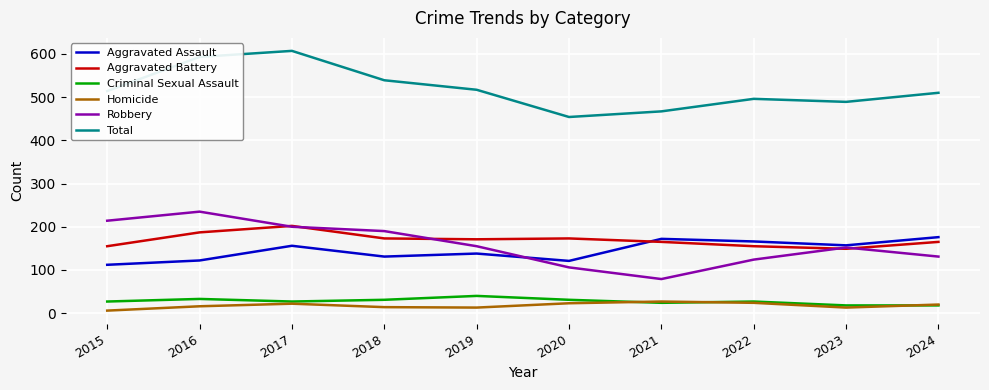

Is the value of Total at 2015 greater than the value of Robbery at 2016?

Yes